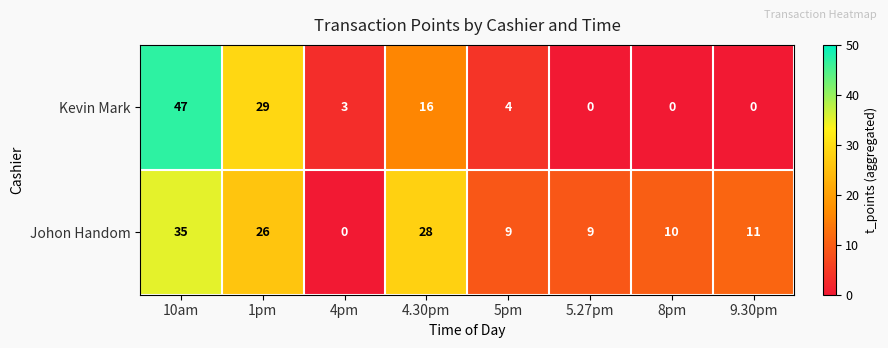

The value of Kevin Mark at 10am is 11. True or false?

False